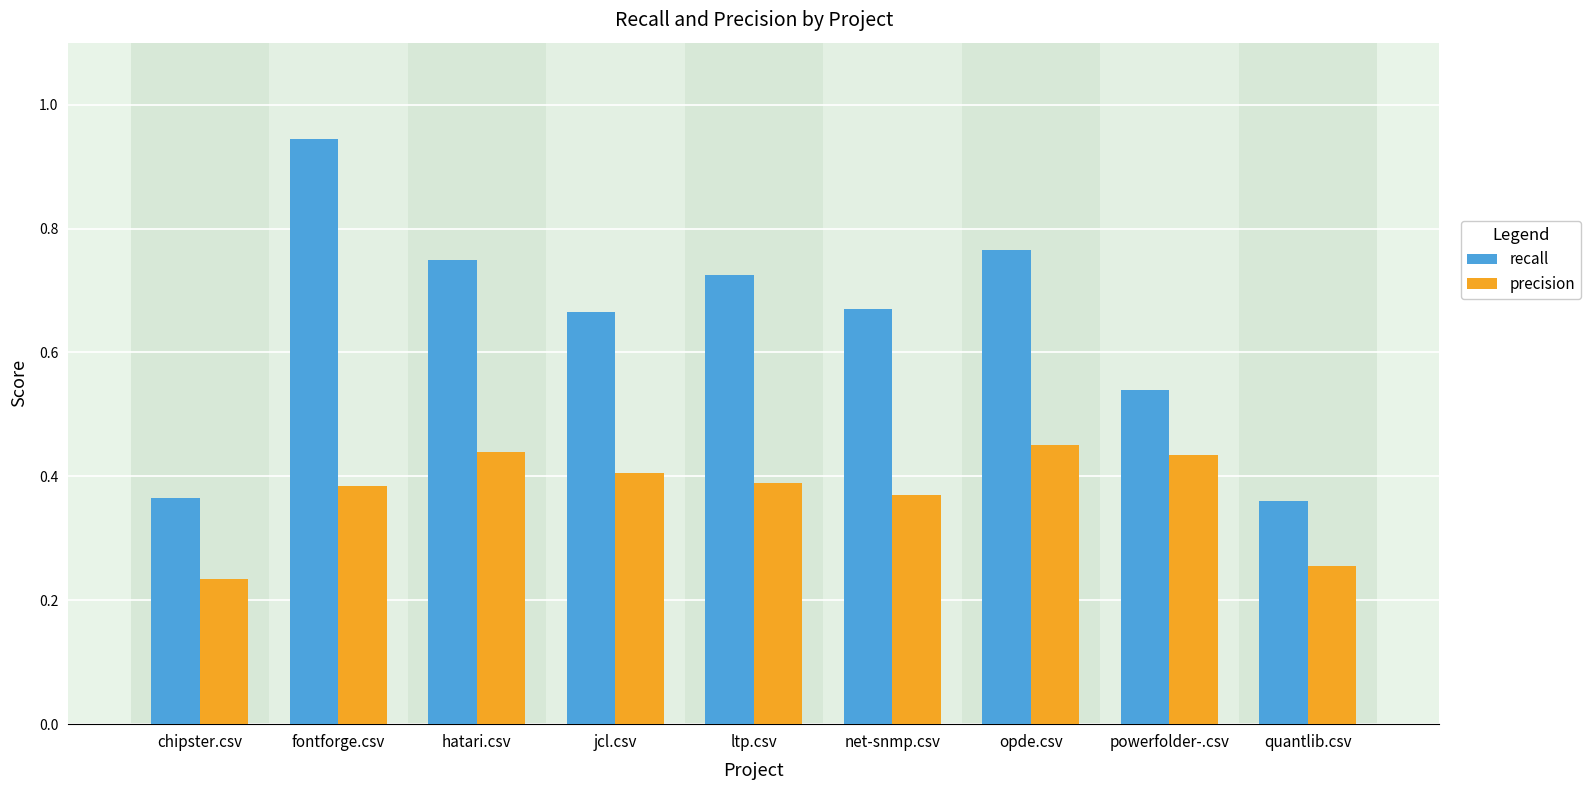

What is the sum of the recall values at hatari.csv and chipster.csv?

1.1